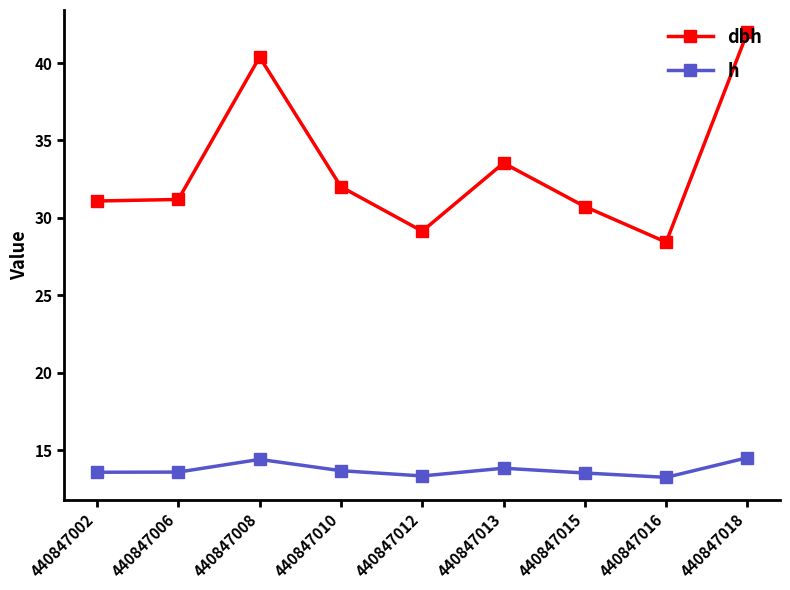

What is the value of the dbh point at the 4th from the left?

32.0